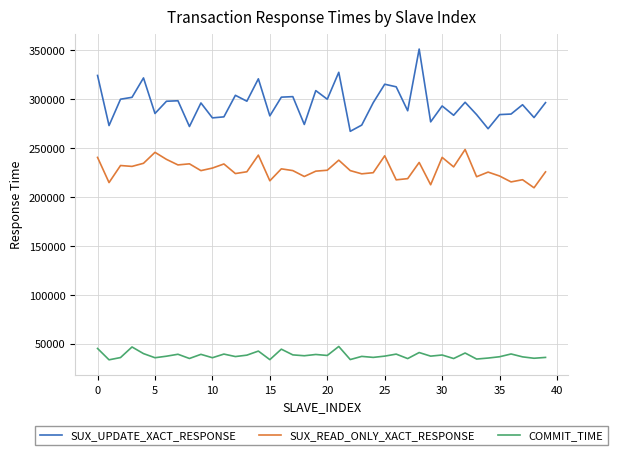

List the series in order of their peak value, lowest first.

COMMIT_TIME, SUX_READ_ONLY_XACT_RESPONSE, SUX_UPDATE_XACT_RESPONSE